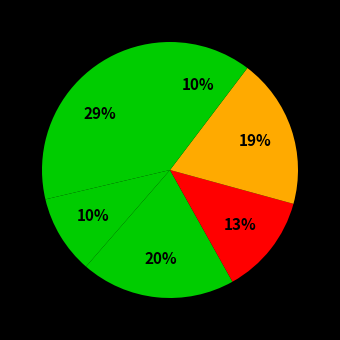

How many slices are in this pie chart?

6